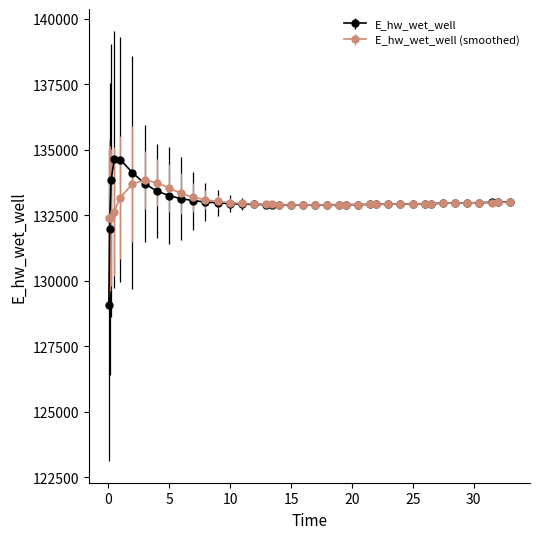

Rank the series by their maximum value, from highest to lowest.

E_hw_wet_well, E_hw_wet_well (smoothed)